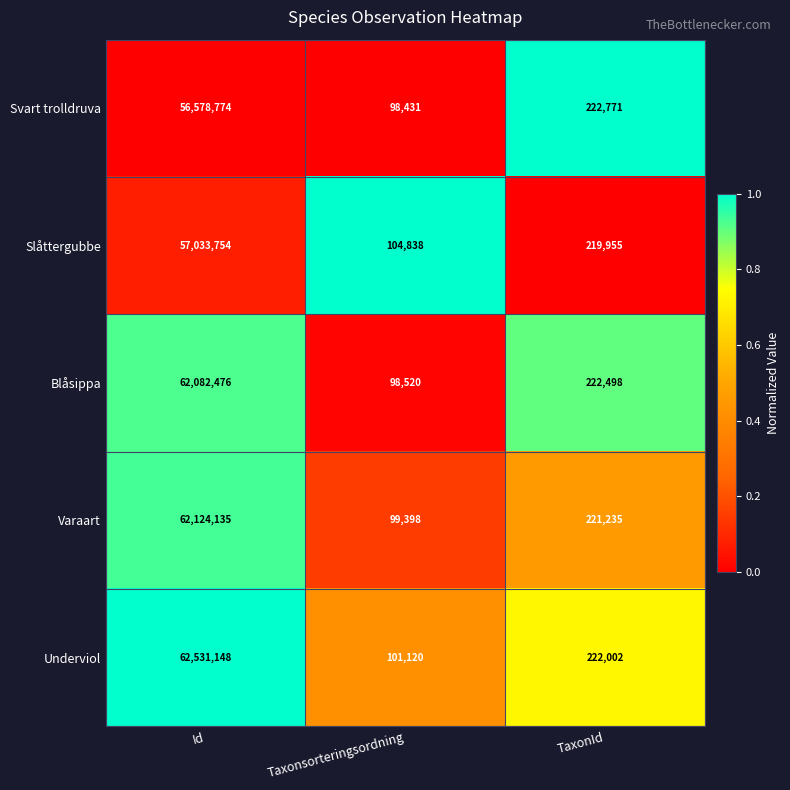

True or false: Underviol has a value of 54939 at Taxonsorteringsordning.

False